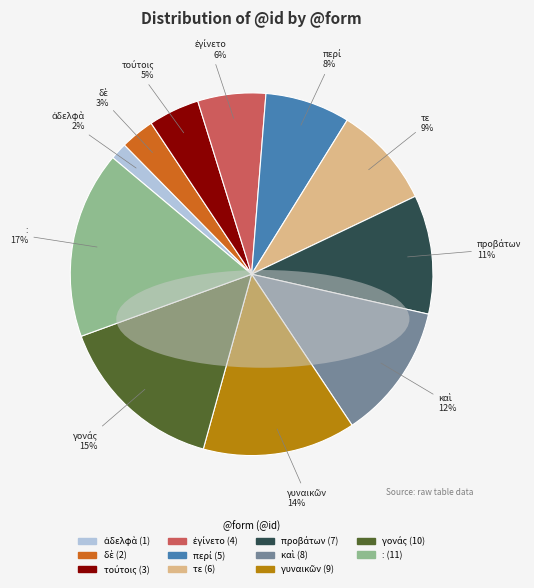

To the nearest percent, what percentage of the pie is :?

17%